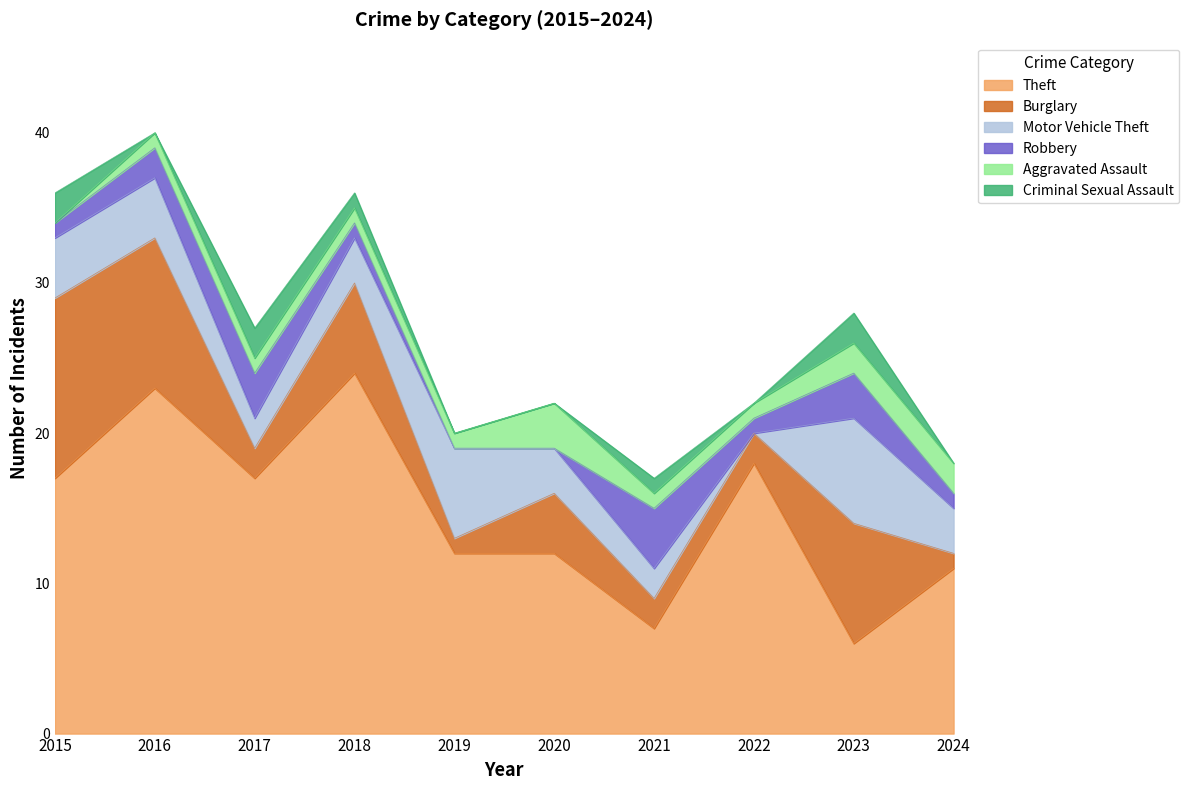

What is the total value across all series at 2017?

27